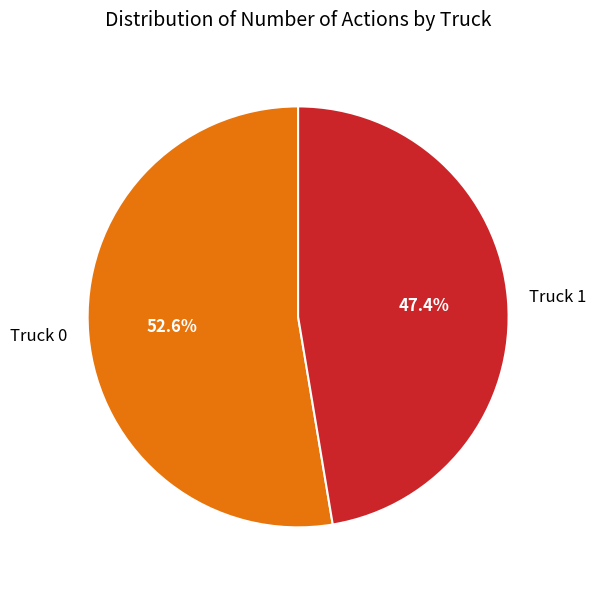

Is the sum of Truck 0 and Truck 1 greater than half?

Yes